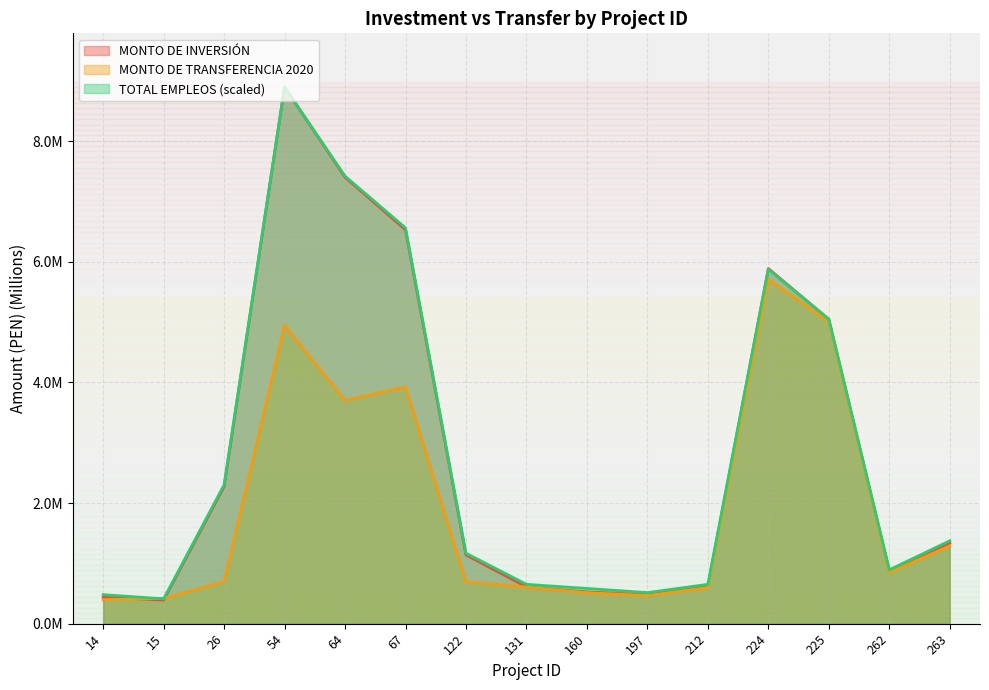

True or false: MONTO DE TRANSFERENCIA 2020 has a value of 0.4 at 14.

True